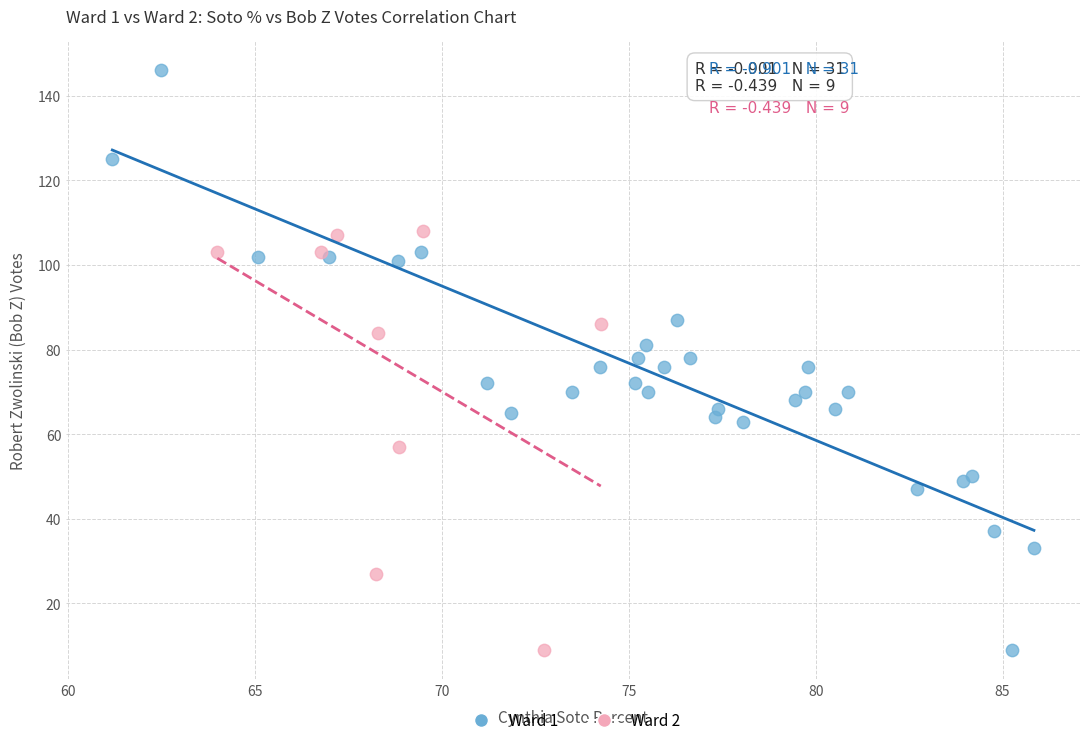

Which series reaches the maximum Y coordinate?

Ward 1